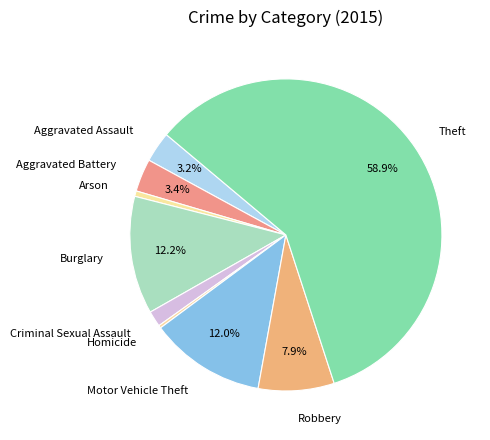

Which has a higher value, Aggravated Assault or Motor Vehicle Theft?

Motor Vehicle Theft